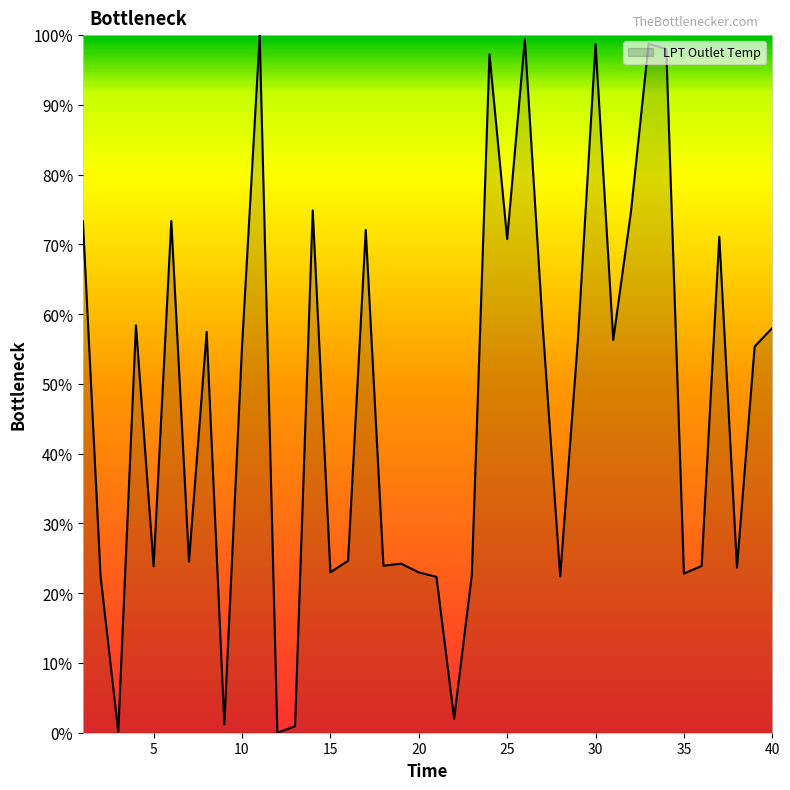

What is the greatest value displayed?

100.0